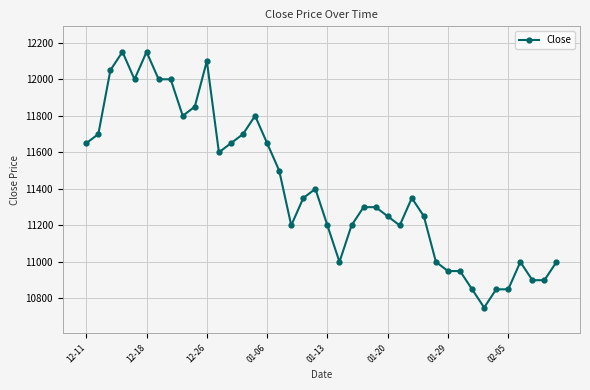

What is the sum of all values?

456350